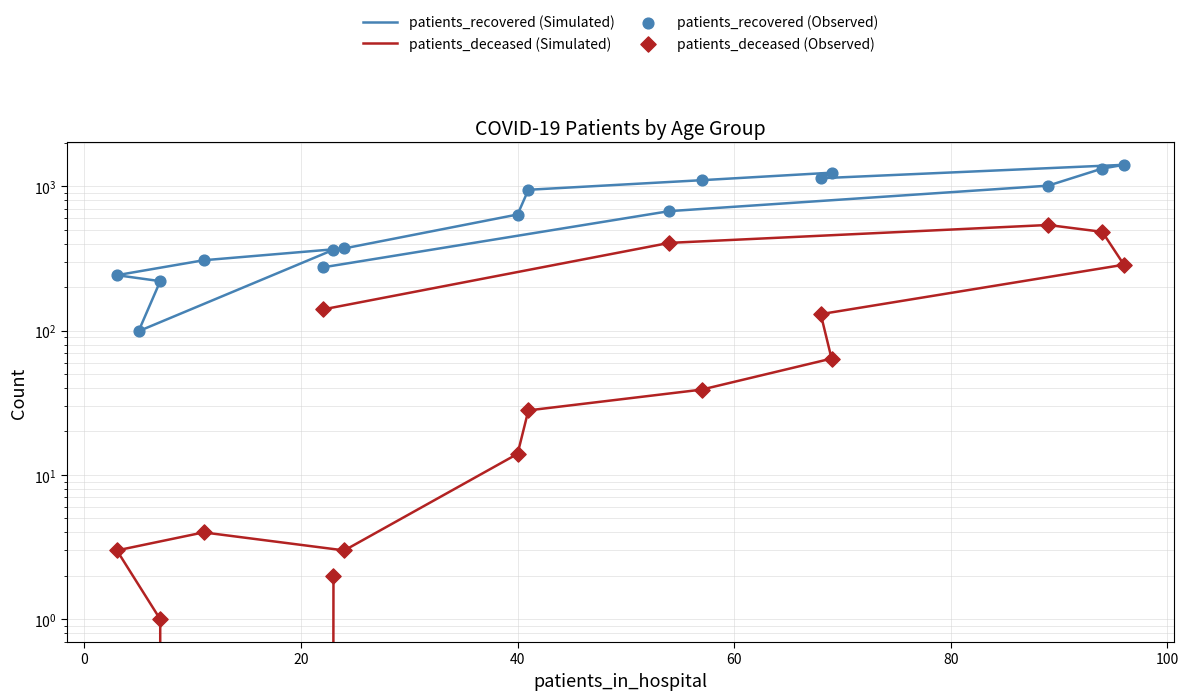

Which series reaches the minimum Y coordinate?

patients_deceased (Simulated)